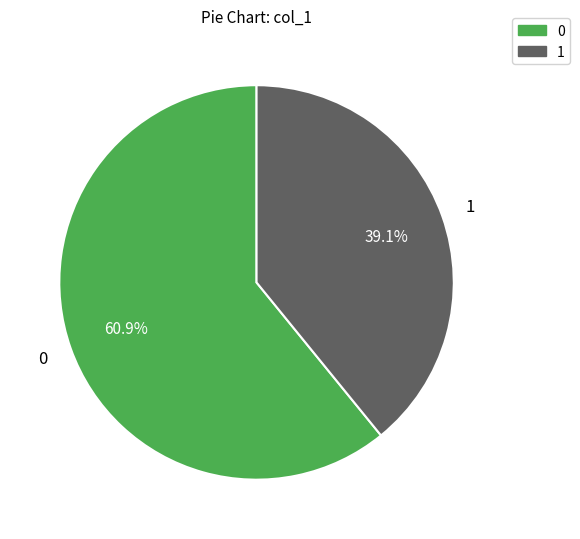

How many segments does this pie chart have?

2